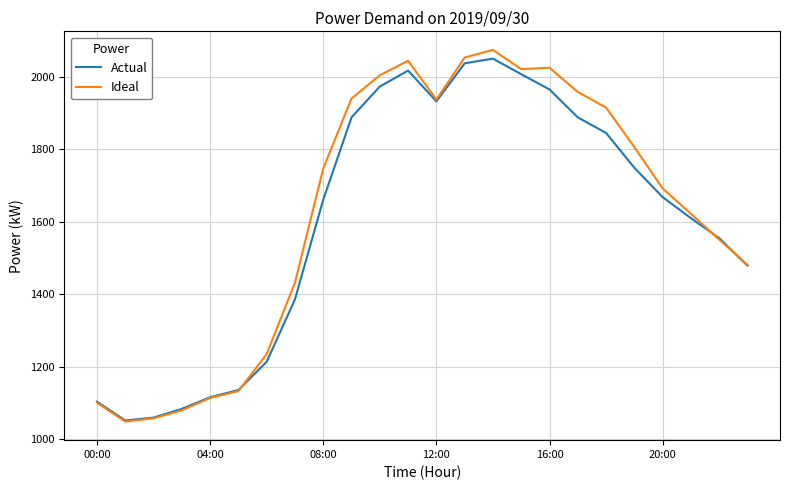

What is the maximum value for Actual?

2050